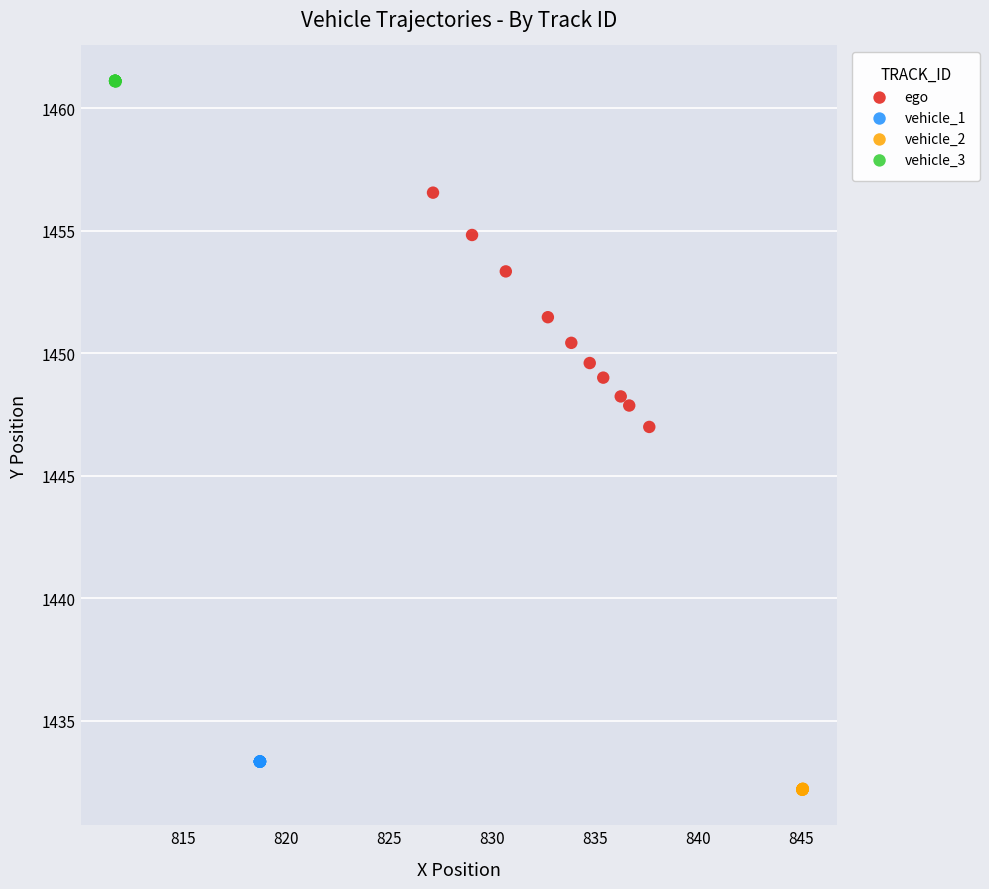

Which series reaches the maximum Y coordinate?

vehicle_3